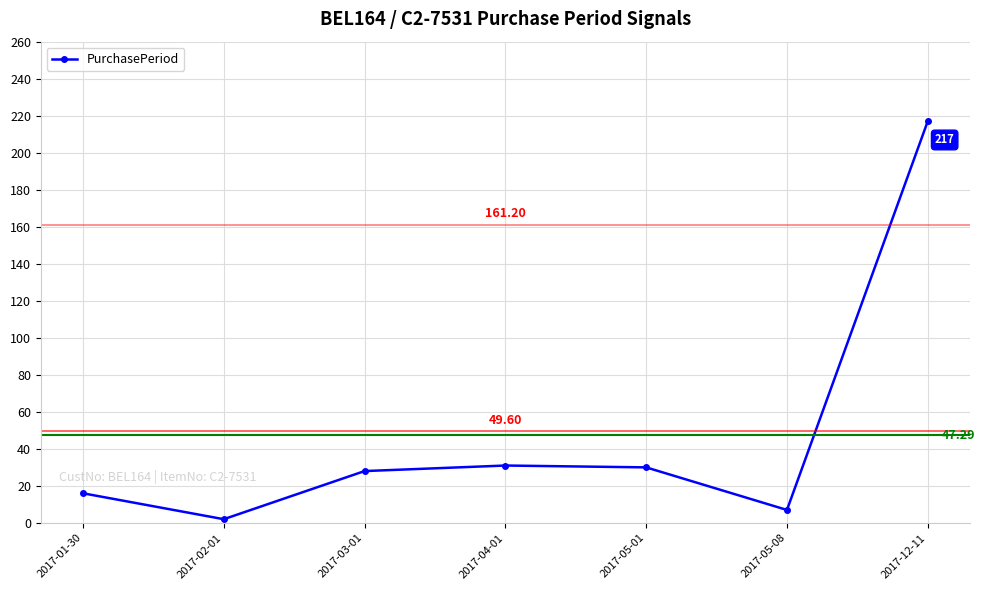

The chart shows a value of 2 at 2017-02-01. True or false?

True